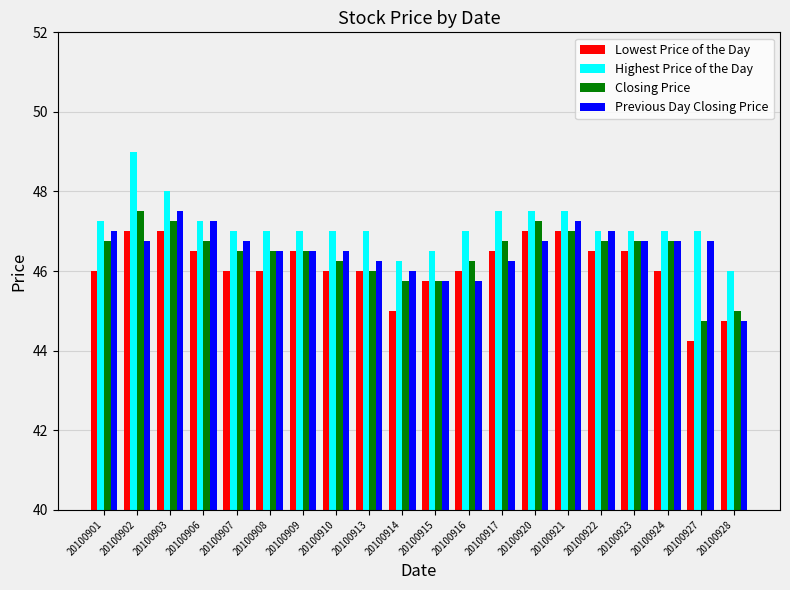

Is the value of Lowest Price of the Day at 20100913 greater than the value of Closing Price at 20100903?

No